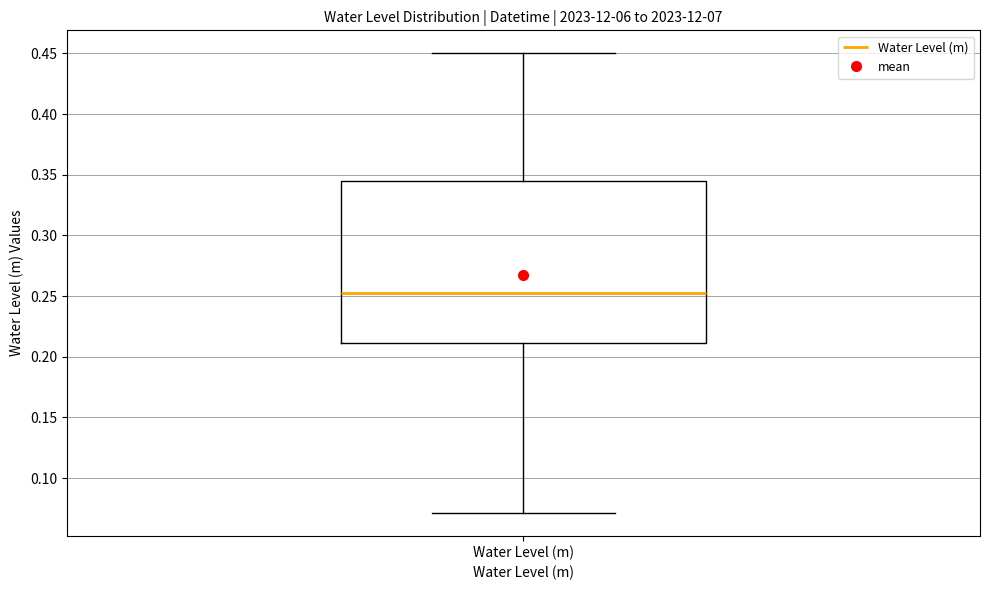

Transcribe this box plot: give where the median line is, the range the box spans, and where the two whiskers end, as read against the y-axis. The values are not printed on the chart, so give them approximately, as read against the axis.

median 0.250, box 0.210 to 0.345, whiskers 0.070 to 0.450